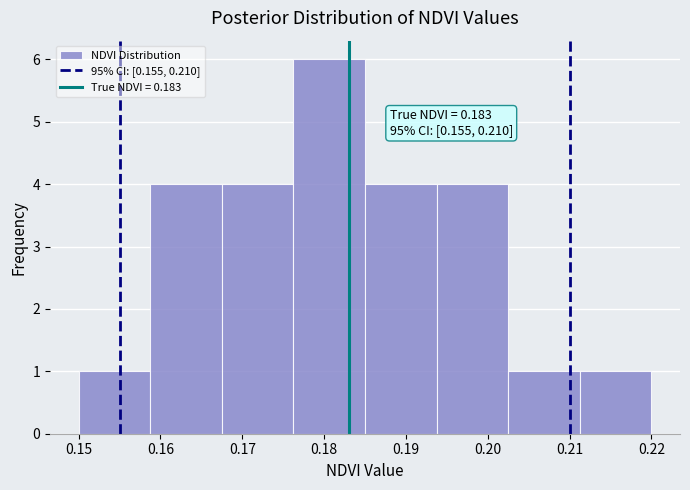

Which range on the x-axis has the tallest bar?

0.176 to 0.185